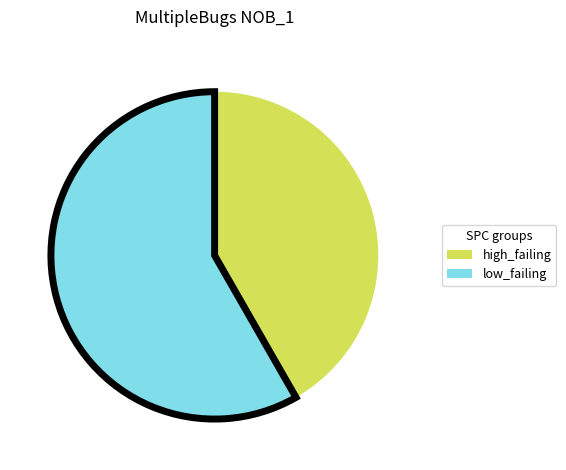

The low_failing slice represents 58% of the pie. True or false?

True